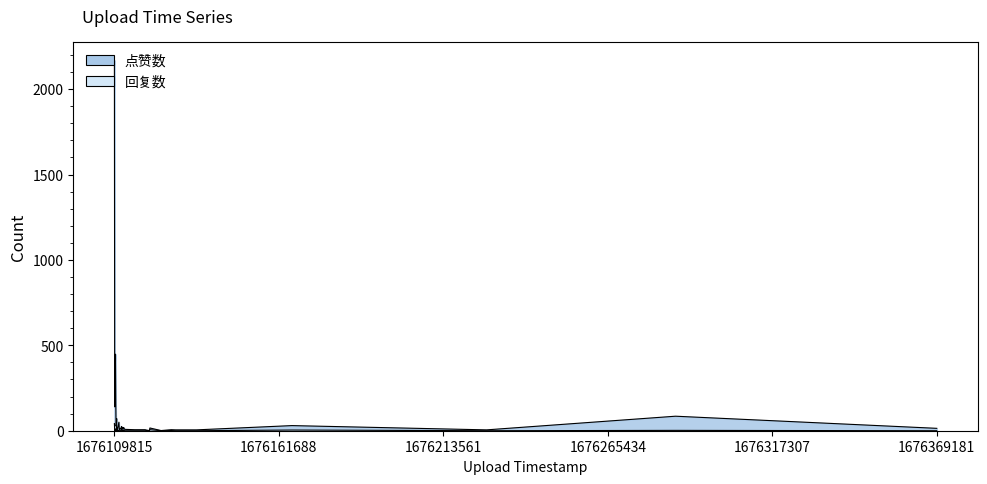

Count the number of values greater than 14.

19